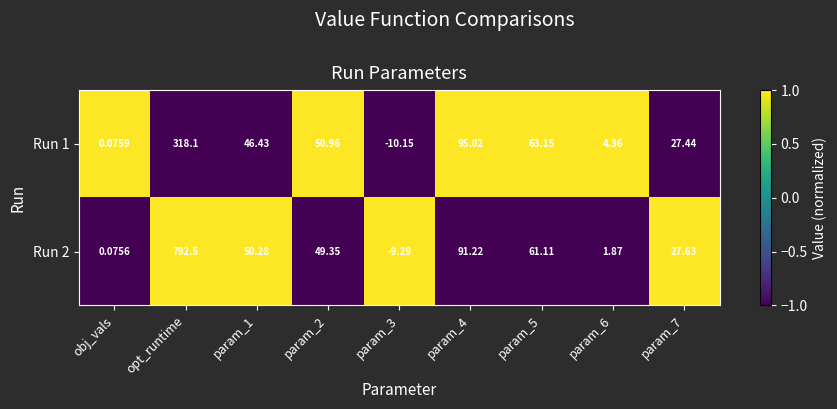

How many positive values does the Run 2 series have?

8